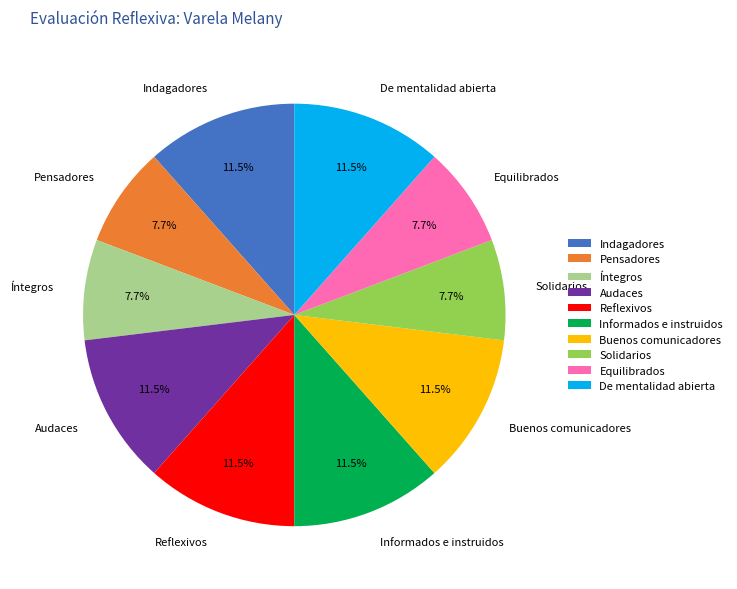

Count the number of slices in the pie.

10